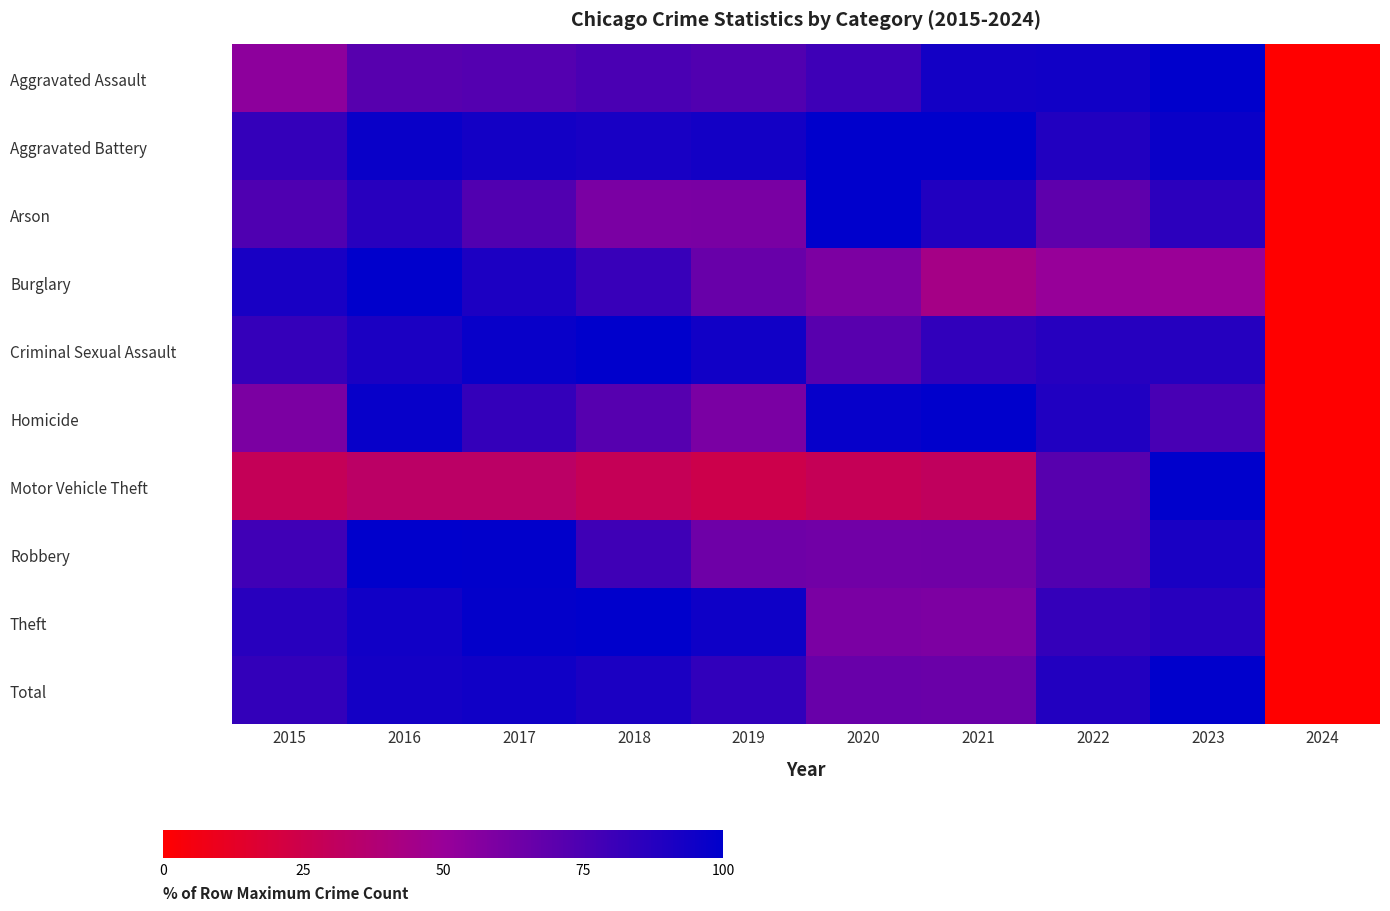

How many distinct data groups are displayed?

10